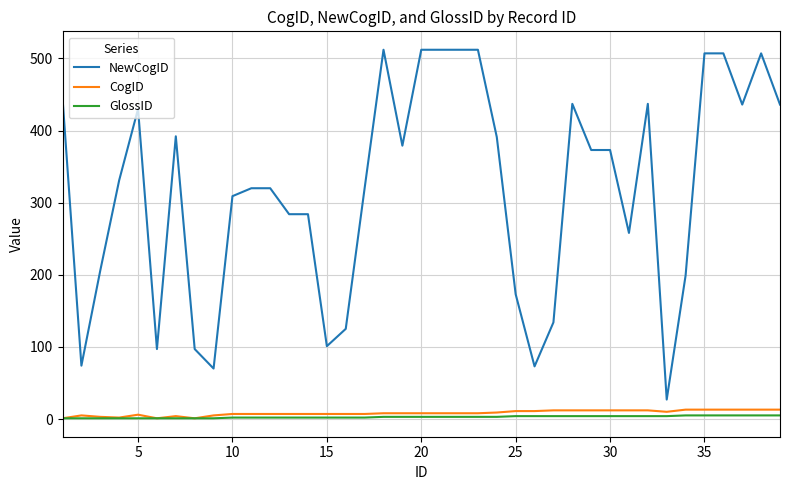

What is the minimum value for NewCogID?

27